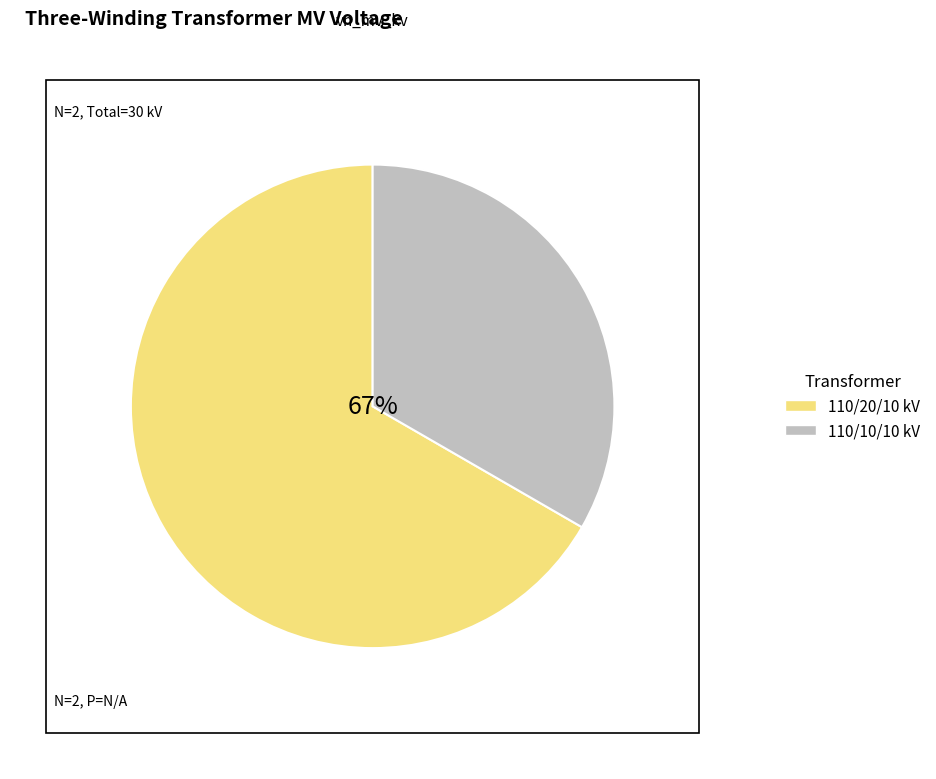

What is the change in value from 63/25/38 MVA 110/20/10 kV to 63/25/38 MVA 110/10/10 kV?

-10